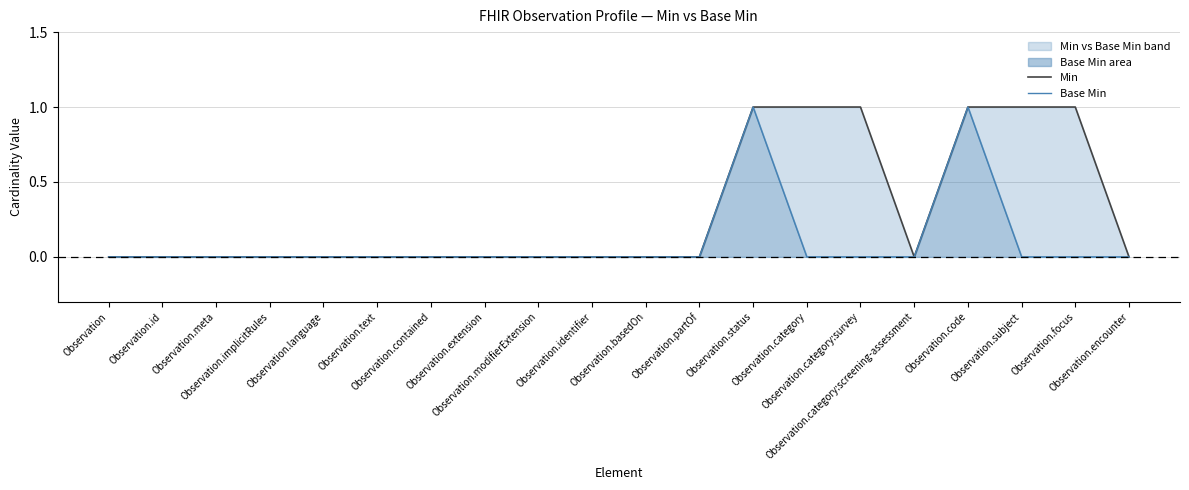

What is the sum of all Min values?

6